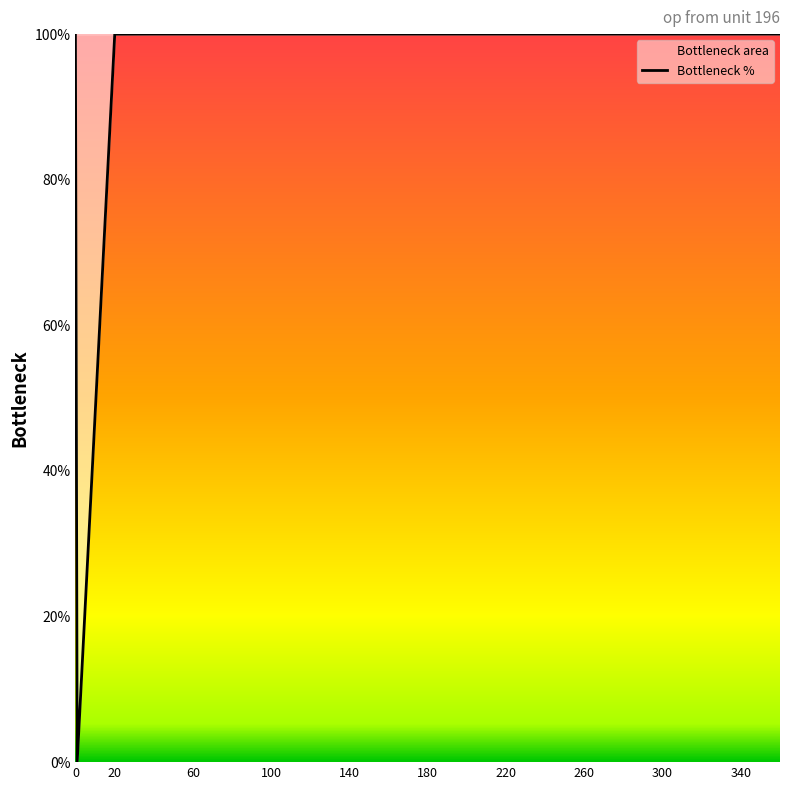

What is the ratio of the value at 260 to the value at 20?

1.0